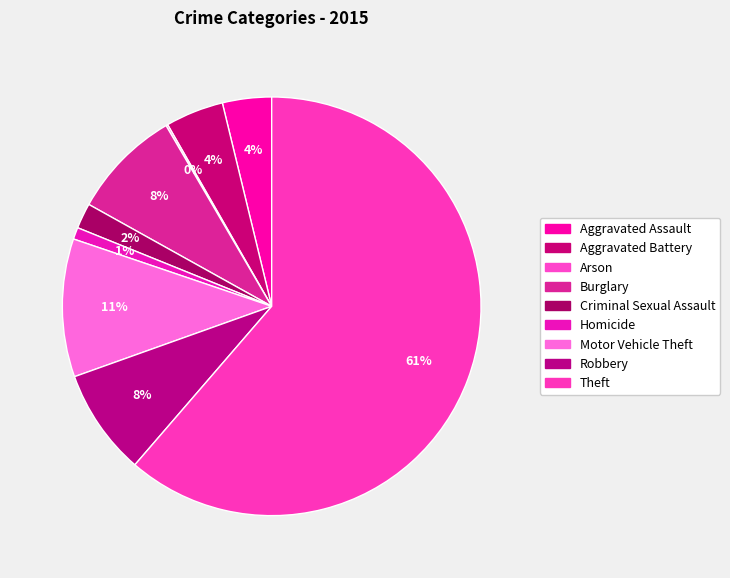

Which slice represents more than half of the pie?

Theft